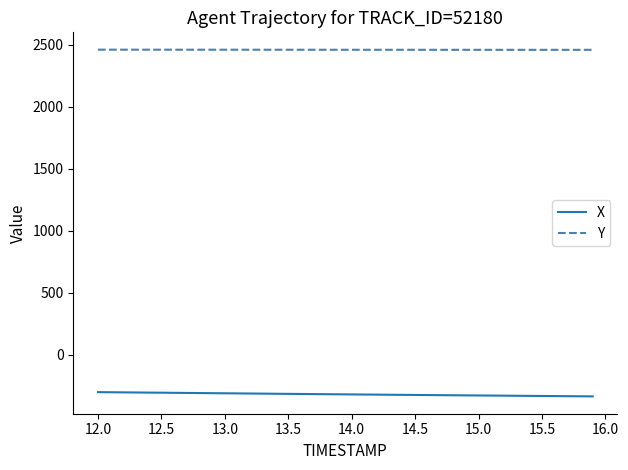

Which series has the largest total across all categories?

Y